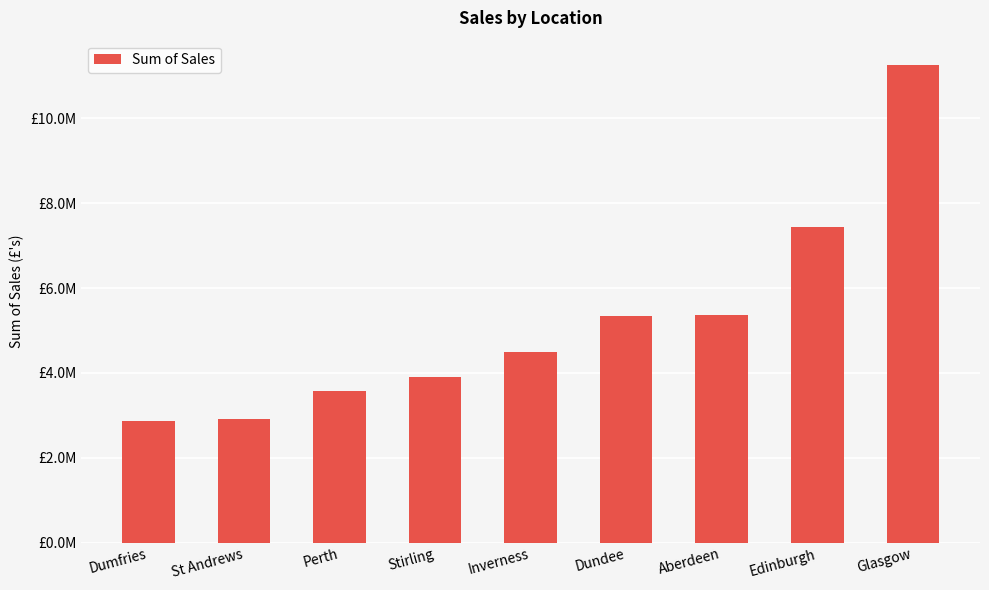

Does the chart contain stacked bars?

No